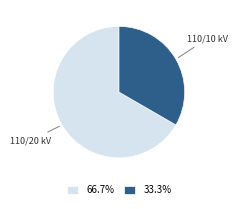

Count the number of slices in the pie.

2